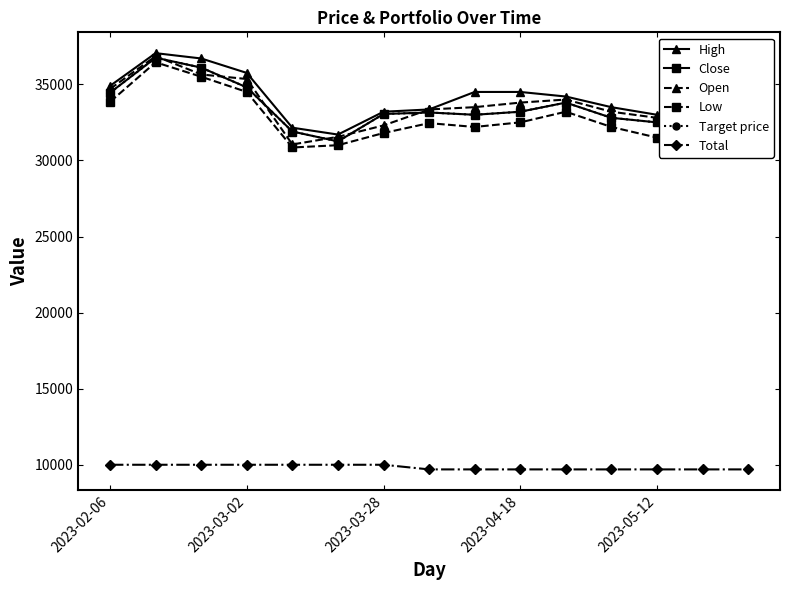

Does the chart display data point markers on the line(s)?

Yes